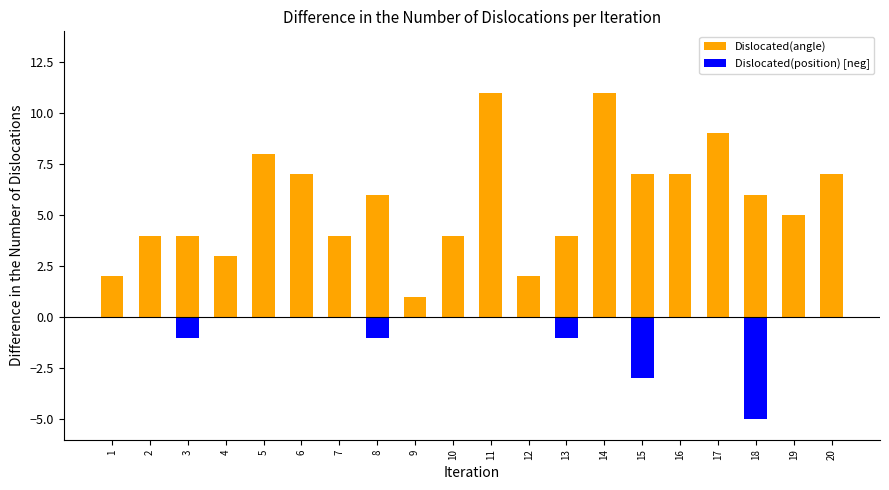

Which series has the largest range (max minus min)?

Dislocated(angle)